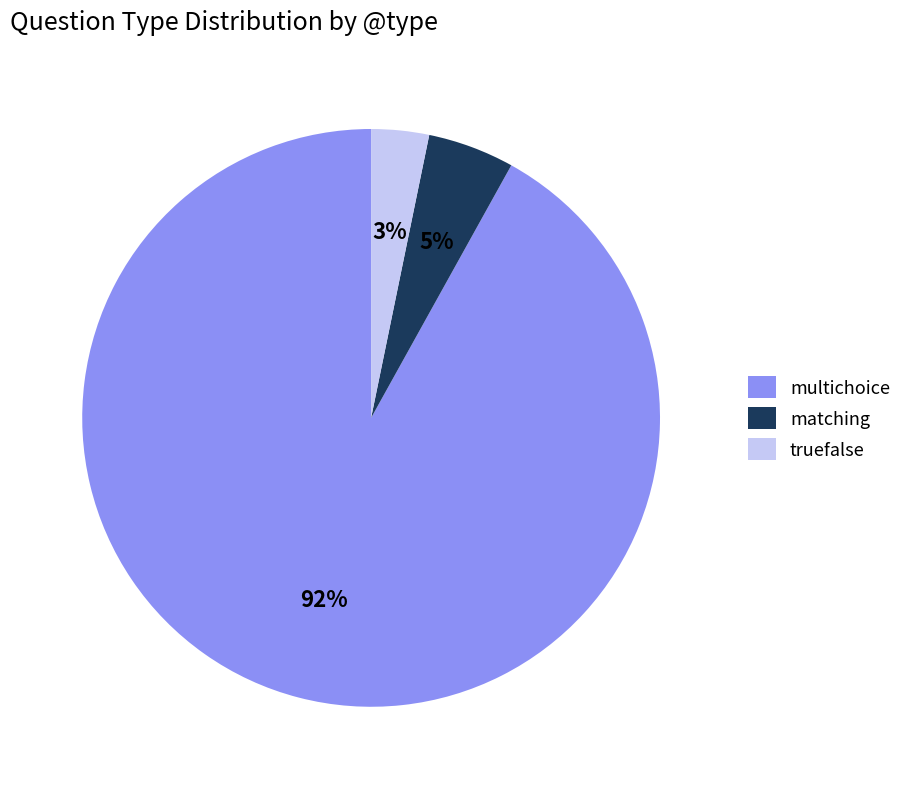

Count the number of slices in the pie.

3